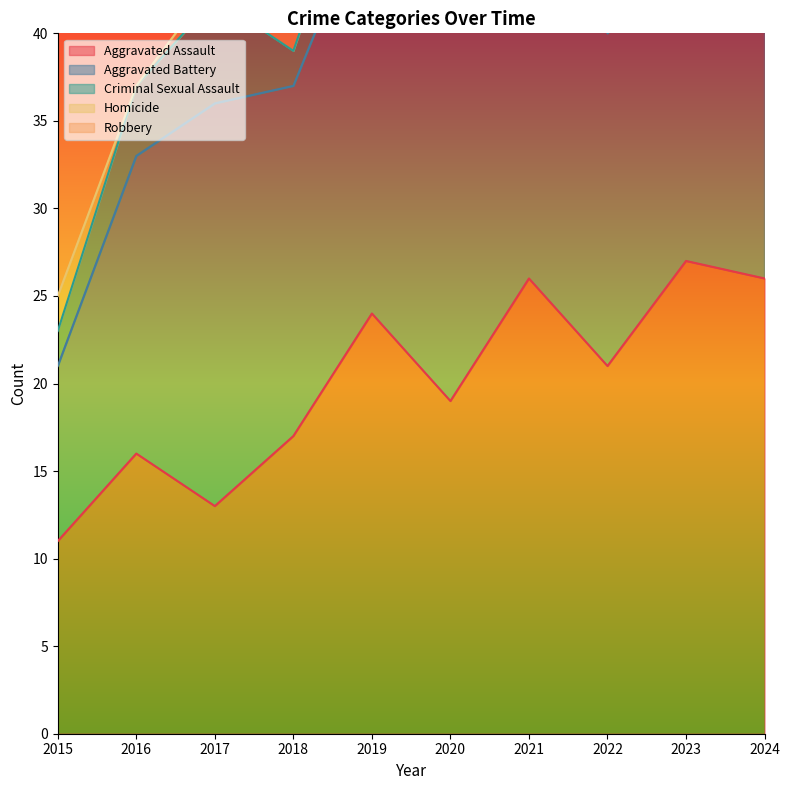

Which series has the largest total across all categories?

Aggravated Battery